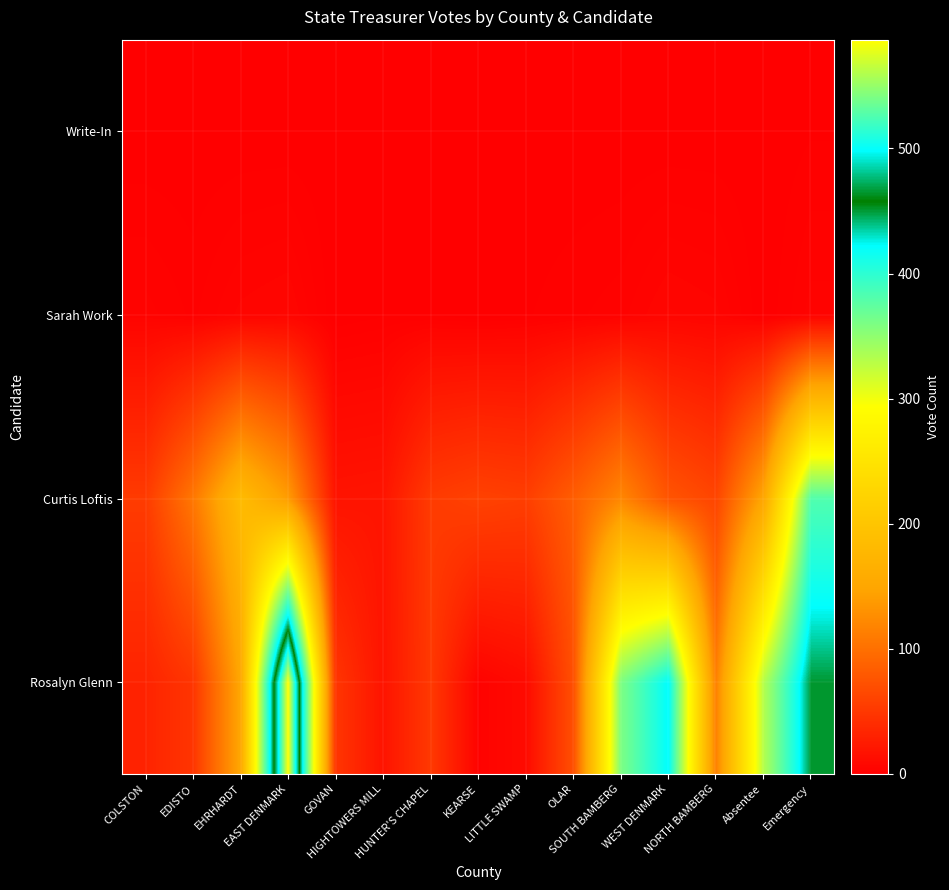

Reading right to left, extract all data points from this chart.

Rosalyn Glenn: Emergency=451	Absentee=331	NORTH BAMBERG=115	WEST DENMARK=423	SOUTH BAMBERG=359	OLAR=71	LITTLE SWAMP=10	KEARSE=3	HUNTER'S CHAPEL=51	HIGHTOWERS MILL=18	GOVAN=48	EAST DENMARK=587	EHRHARDT=151	EDISTO=48	COLSTON=32
Curtis Loftis: Emergency=382	Absentee=151	NORTH BAMBERG=62	WEST DENMARK=76	SOUTH BAMBERG=121	OLAR=84	LITTLE SWAMP=56	KEARSE=59	HUNTER'S CHAPEL=53	HIGHTOWERS MILL=19	GOVAN=18	EAST DENMARK=140	EHRHARDT=184	EDISTO=107	COLSTON=53
Sarah Work: Emergency=4	Absentee=0	NORTH BAMBERG=5	WEST DENMARK=6	SOUTH BAMBERG=3	OLAR=2	LITTLE SWAMP=1	KEARSE=0	HUNTER'S CHAPEL=1	HIGHTOWERS MILL=1	GOVAN=0	EAST DENMARK=6	EHRHARDT=5	EDISTO=2	COLSTON=4
Write-In: Emergency=1	Absentee=0	NORTH BAMBERG=0	WEST DENMARK=0	SOUTH BAMBERG=0	OLAR=0	LITTLE SWAMP=0	KEARSE=0	HUNTER'S CHAPEL=0	HIGHTOWERS MILL=0	GOVAN=0	EAST DENMARK=0	EHRHARDT=0	EDISTO=0	COLSTON=0